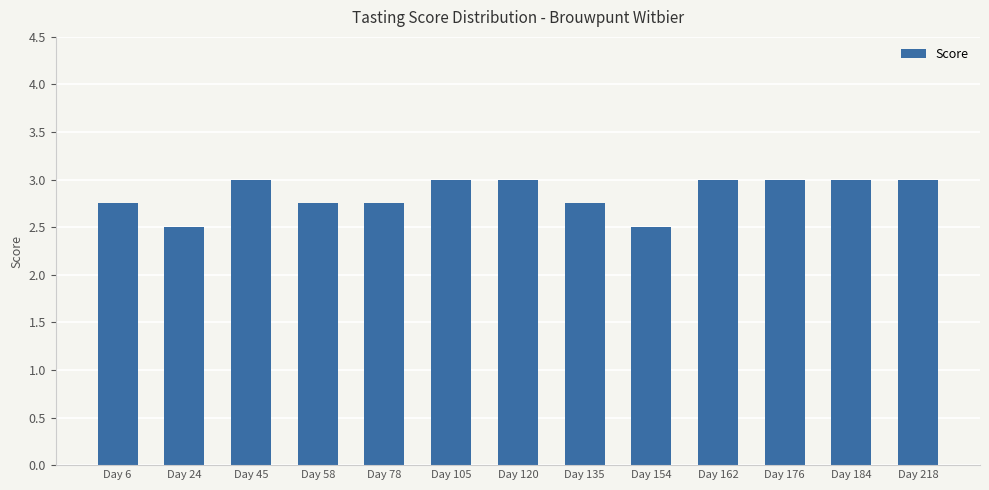

How many values are below 3?

6